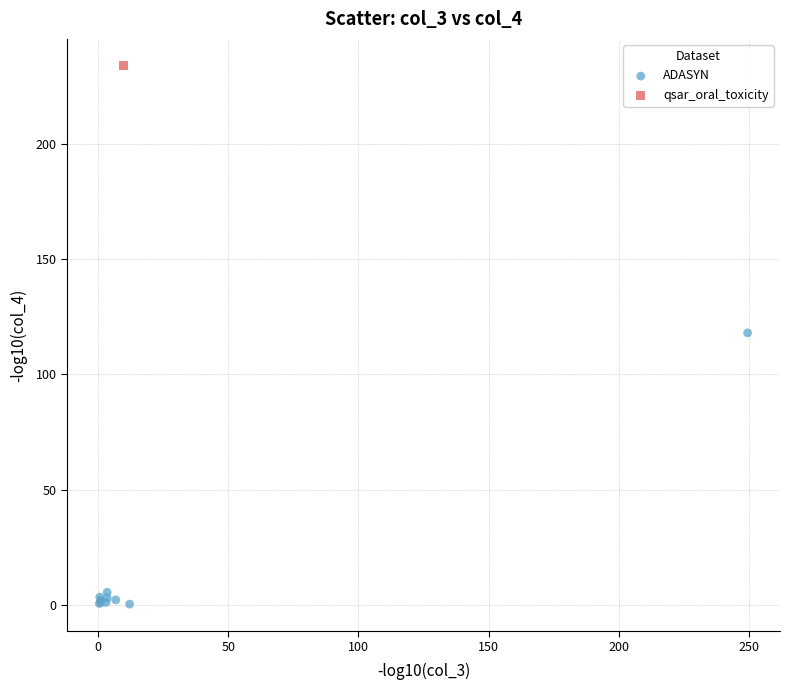

What are all the series names shown in the legend?

ADASYN, qsar_oral_toxicity